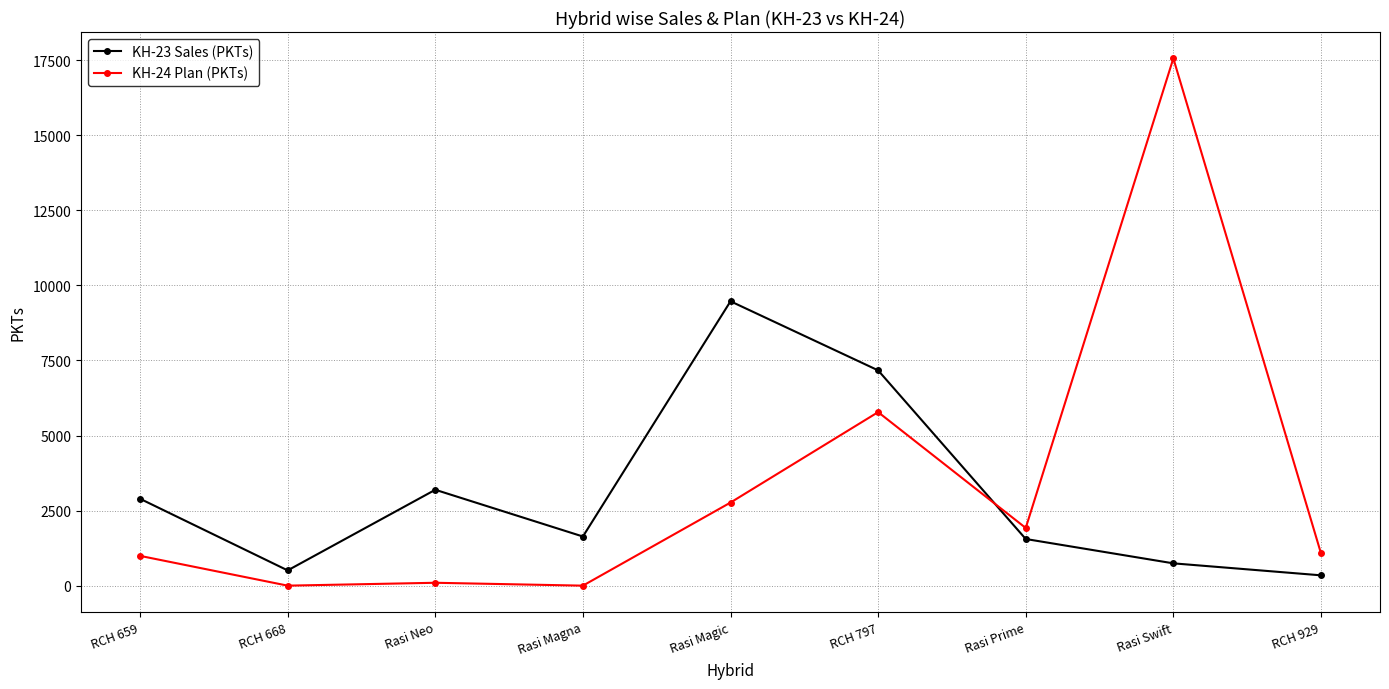

Which category has the highest value in the KH-23 Sales (PKTs) series?

Rasi Magic